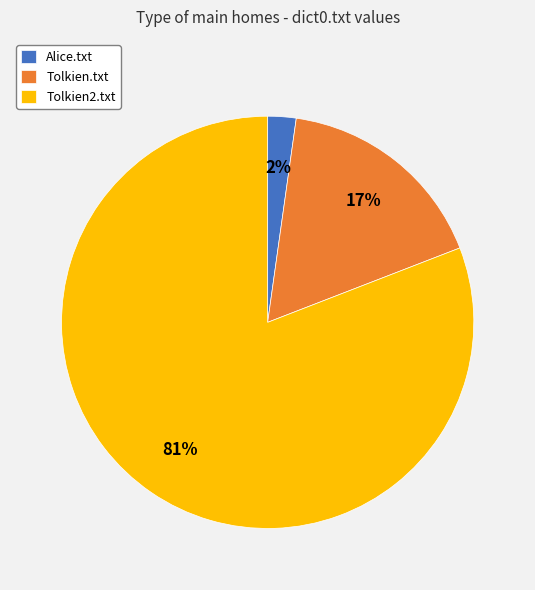

To the nearest percent, what is the average slice percentage?

33%